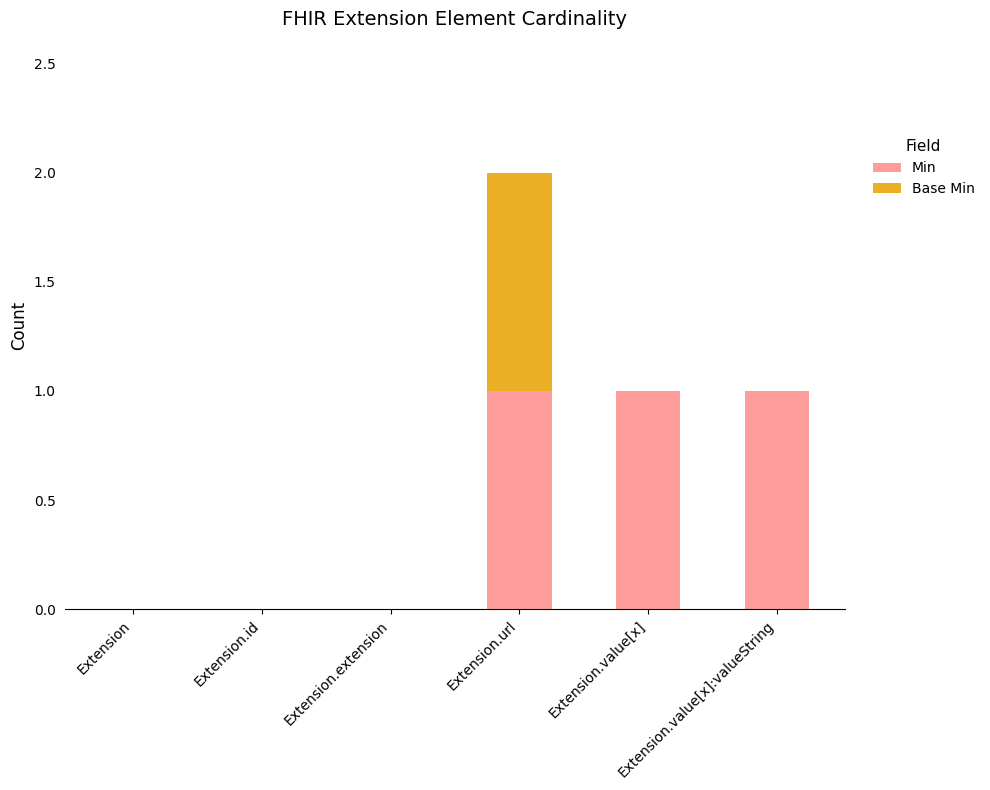

What is the sum of all Min values?

3